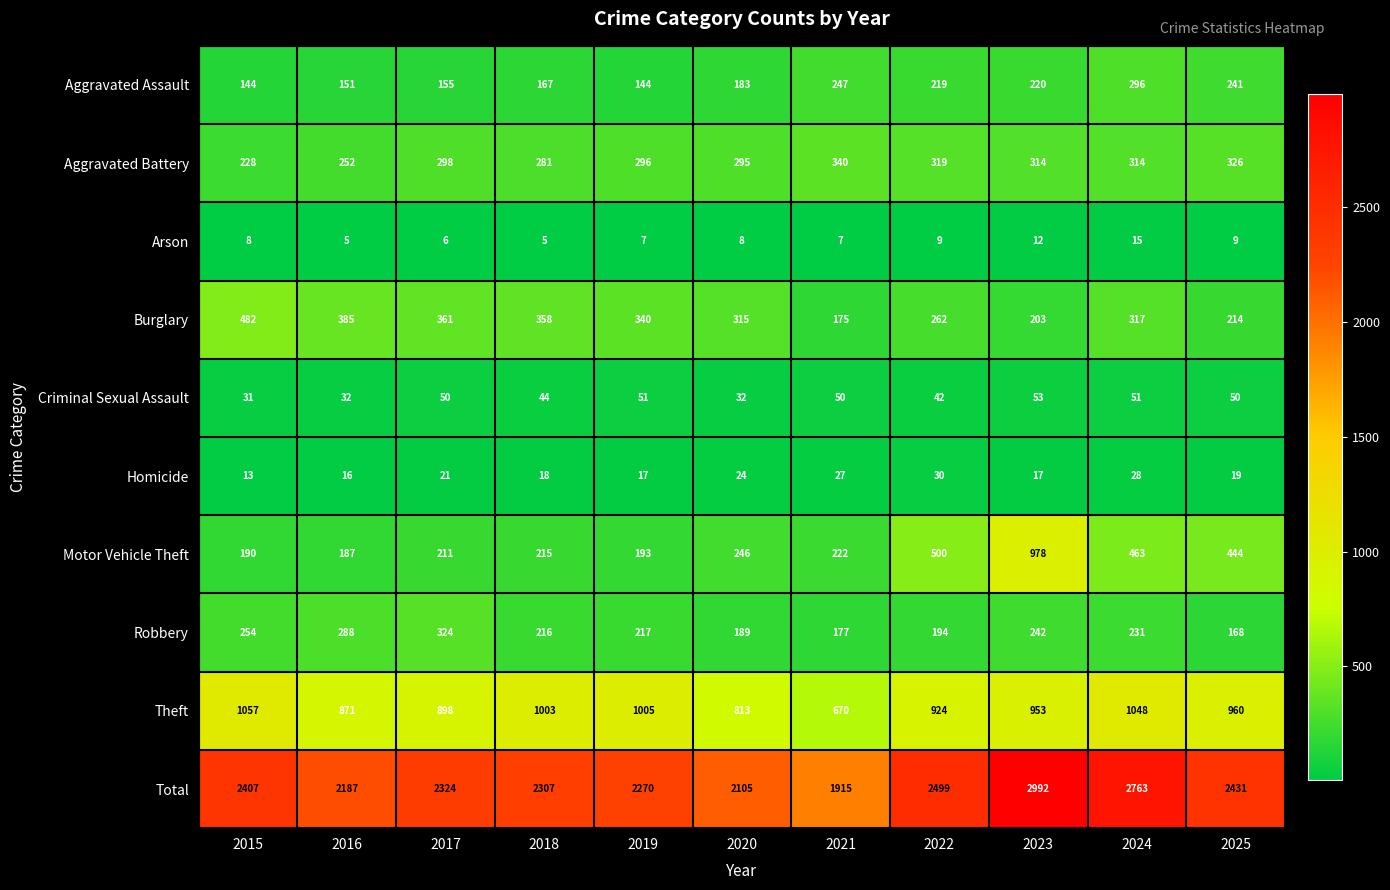

What is the sum of the Aggravated Battery values at 2024 and 2022?

633